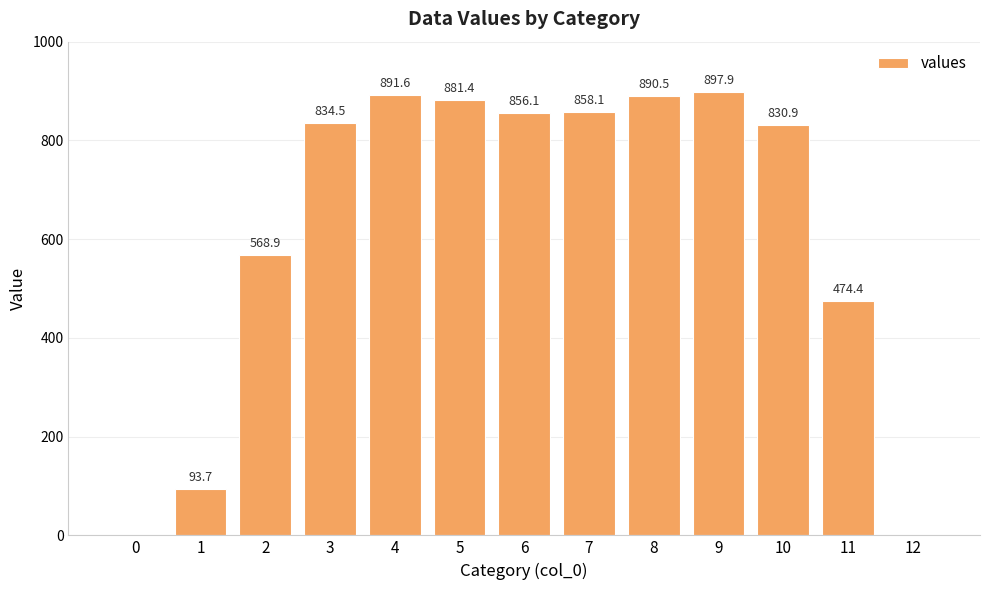

How many data points are above 834?

7